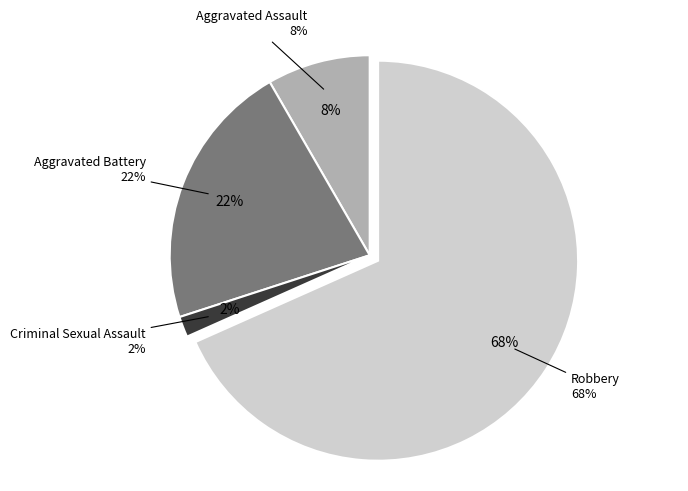

What percentage is the Aggravated Assault slice, to the nearest percent?

8%